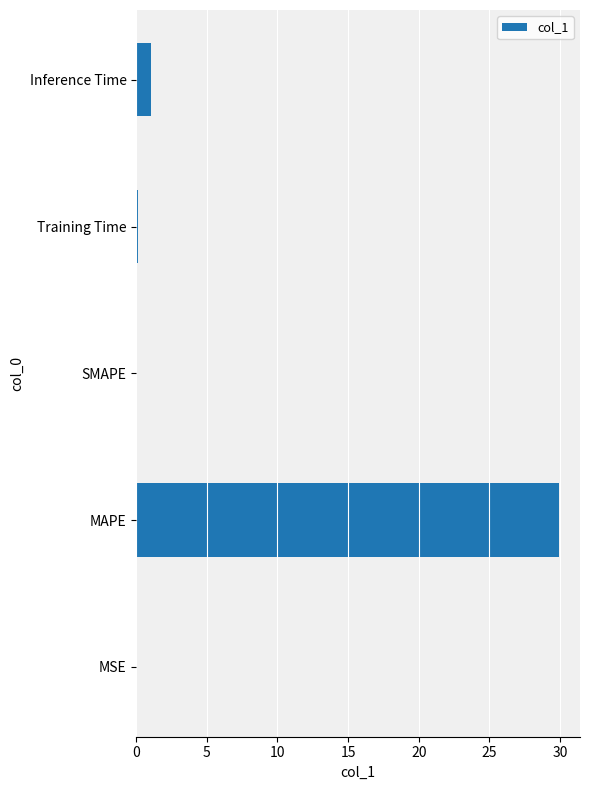

What is the sum of the values at SMAPE and MAPE?

29.9